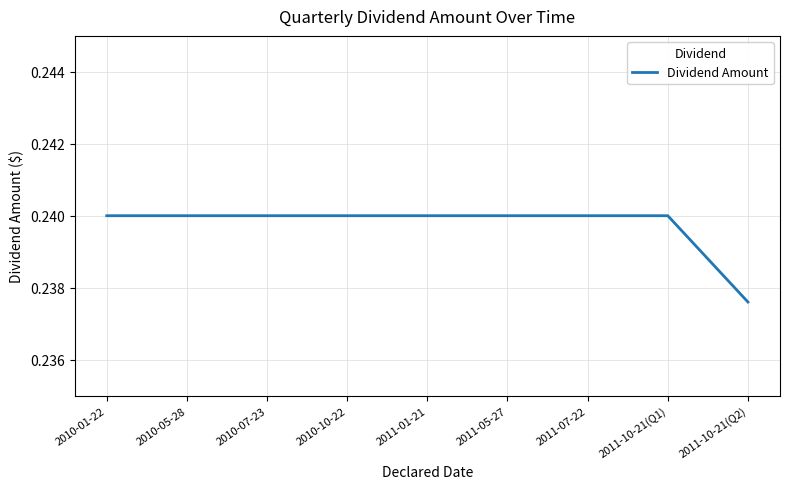

Is it true that the value at 2011-10-21(Q1) is 0.1?

False